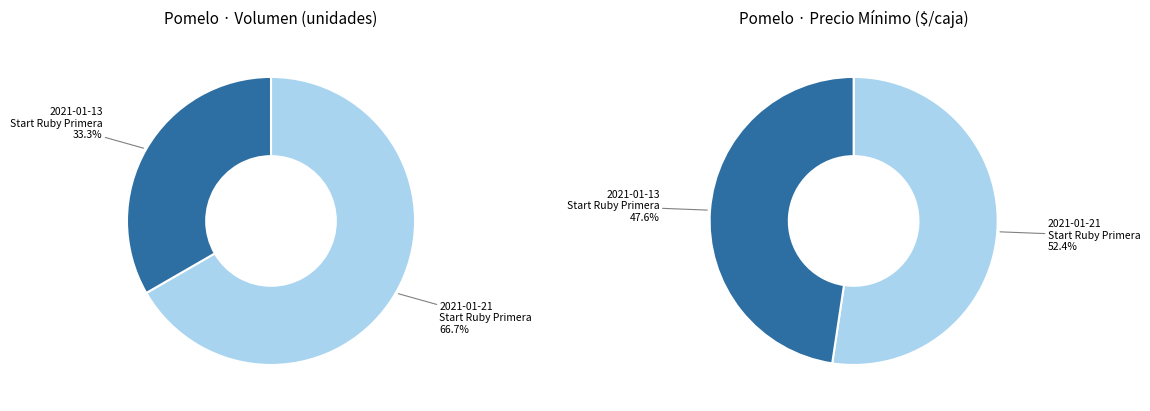

Which category accounts for the majority?

2021-01-21 (Start Ruby Primera)